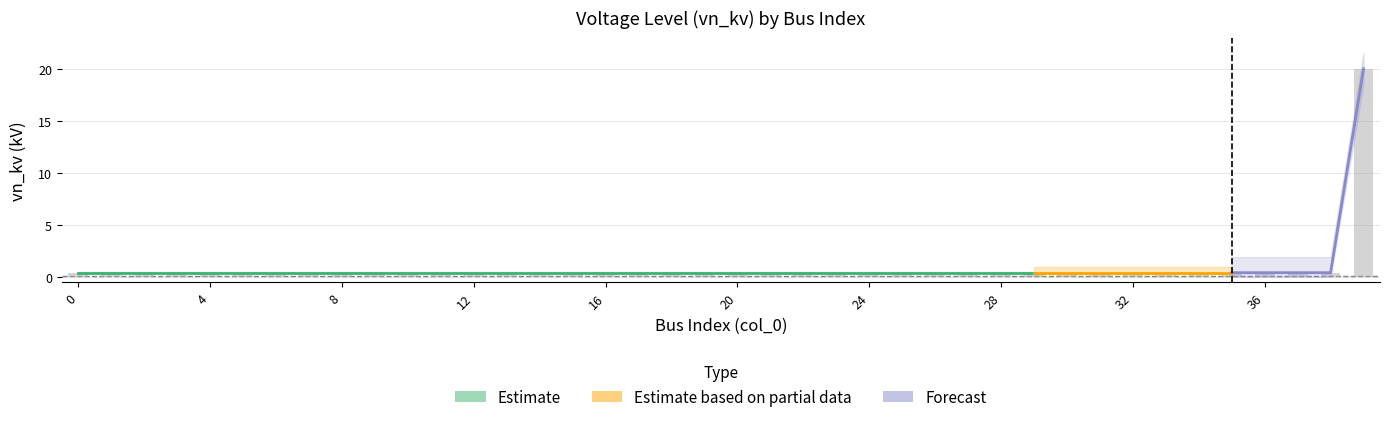

At how many categories does at least one series exceed 18?

1